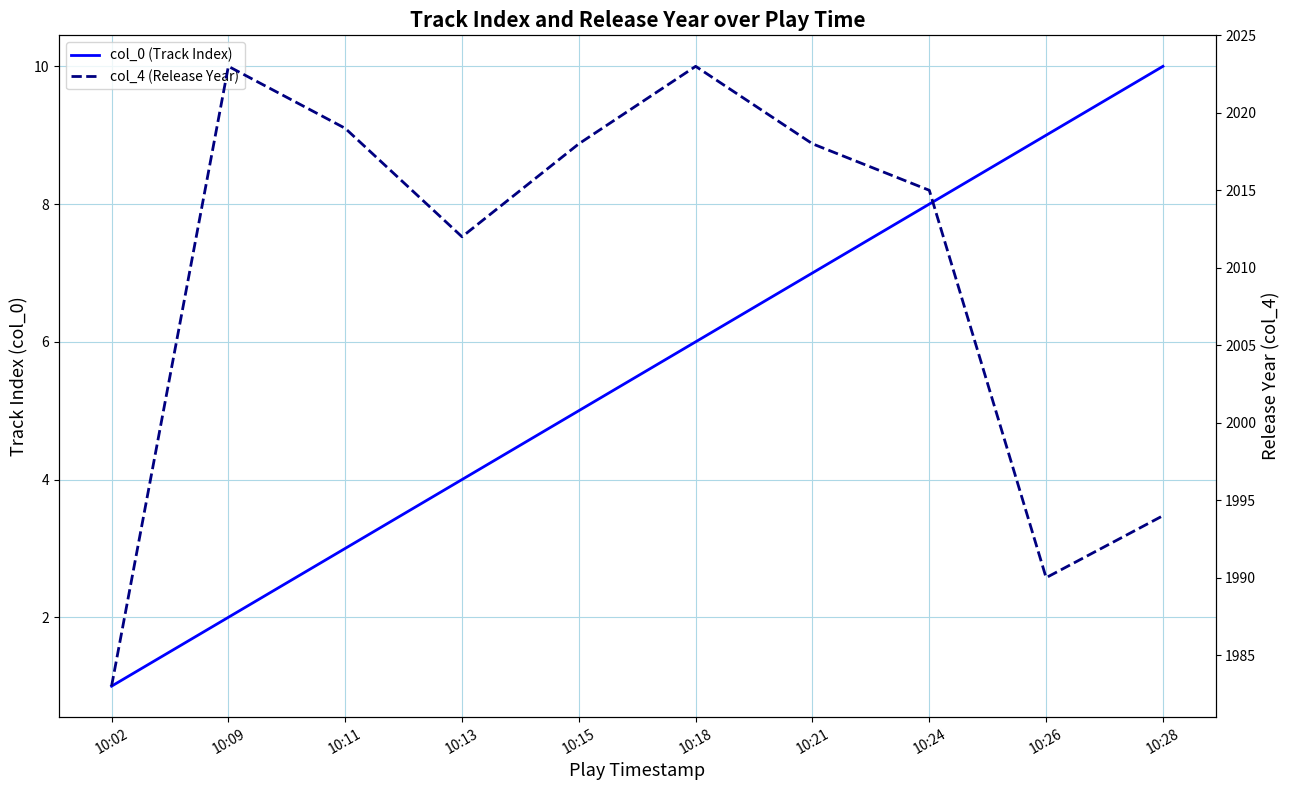

What is the value of the col_0 (Track Index) point at the 7th from the left?

7